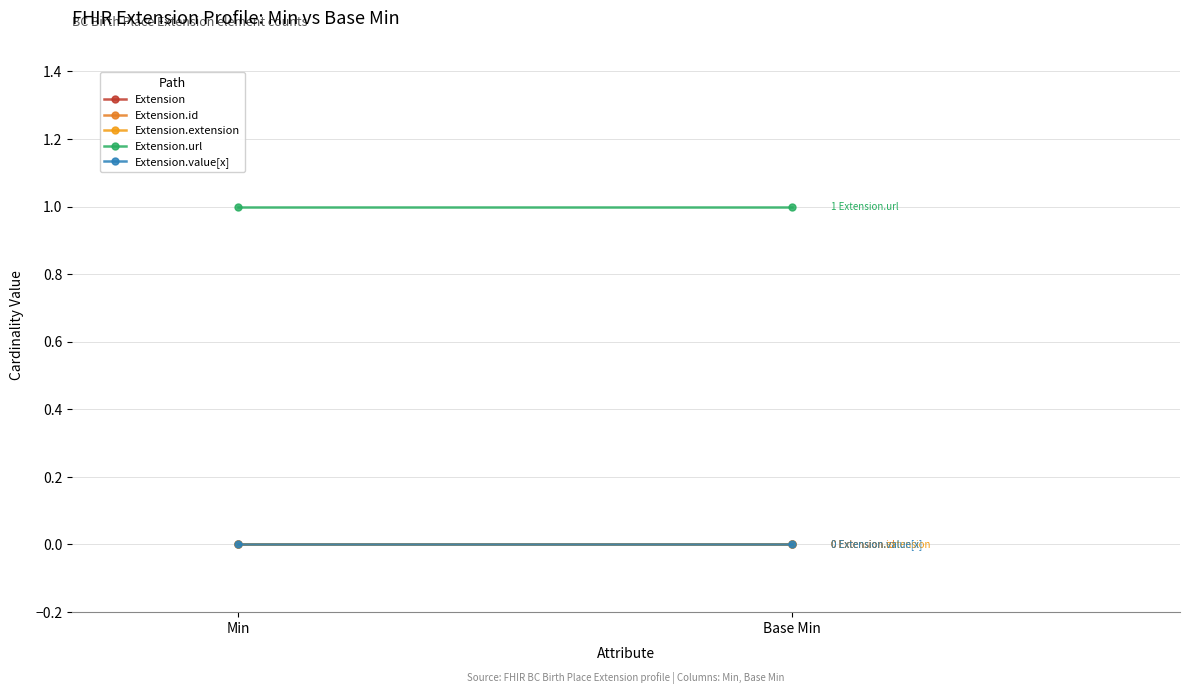

Which series has the largest total across all categories?

Extension.url